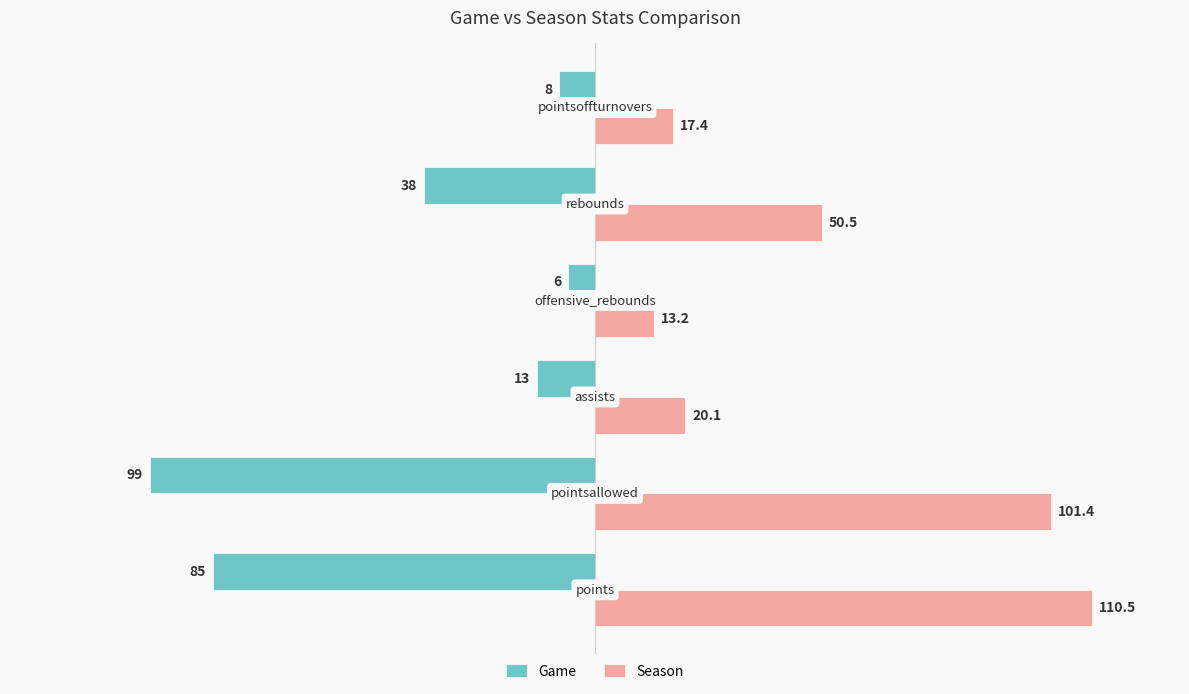

What are all the series names shown in the legend?

Game, Season